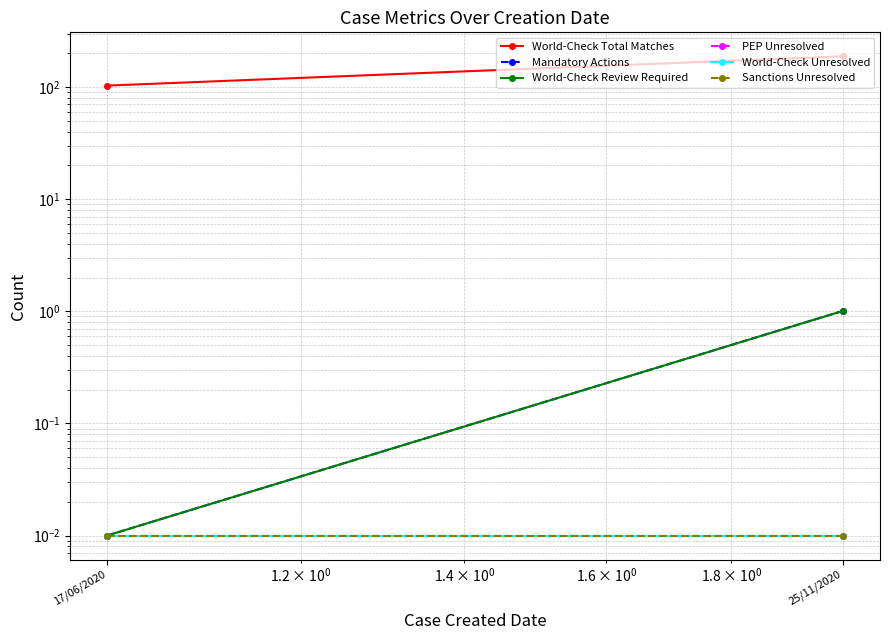

What position from the left is 25/11/2020?

2